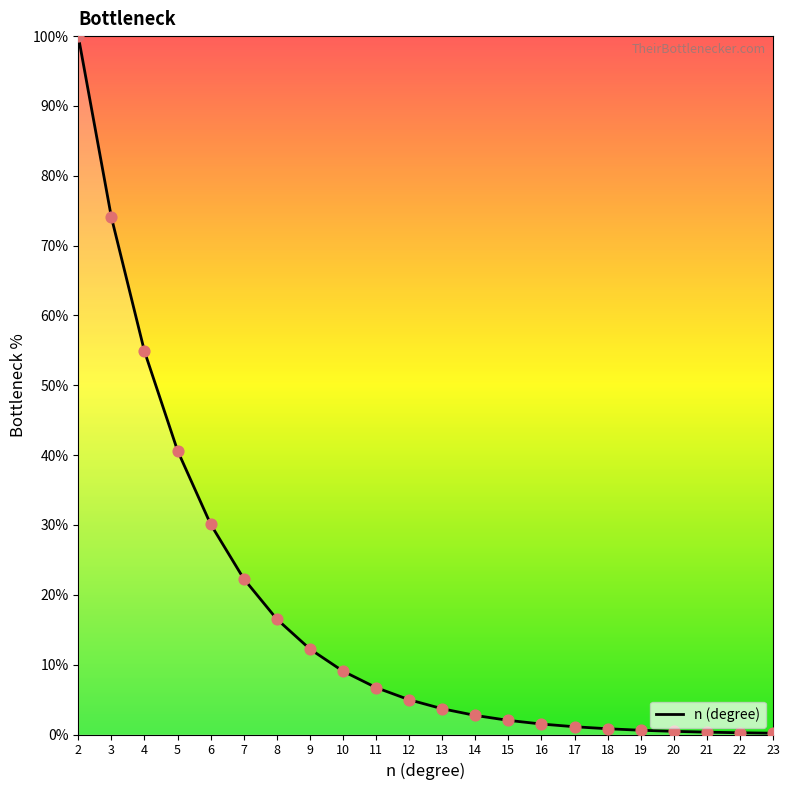

Approximately how many times larger is the value at 19 compared to 13?

0.2